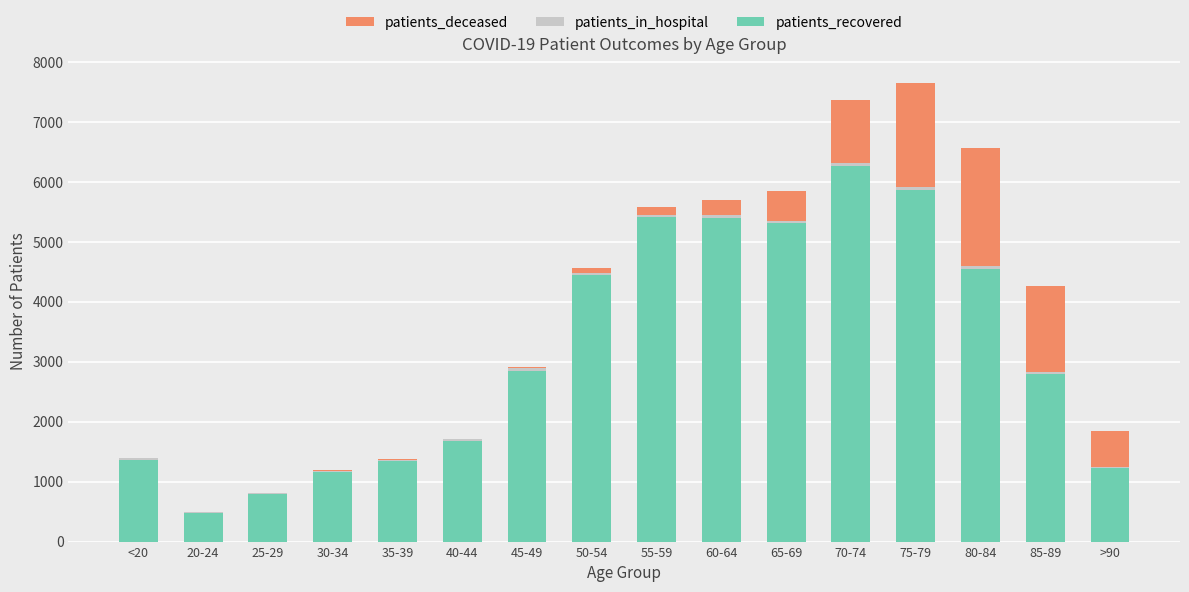

The value of patients_recovered at 55-59 is 5412. True or false?

True